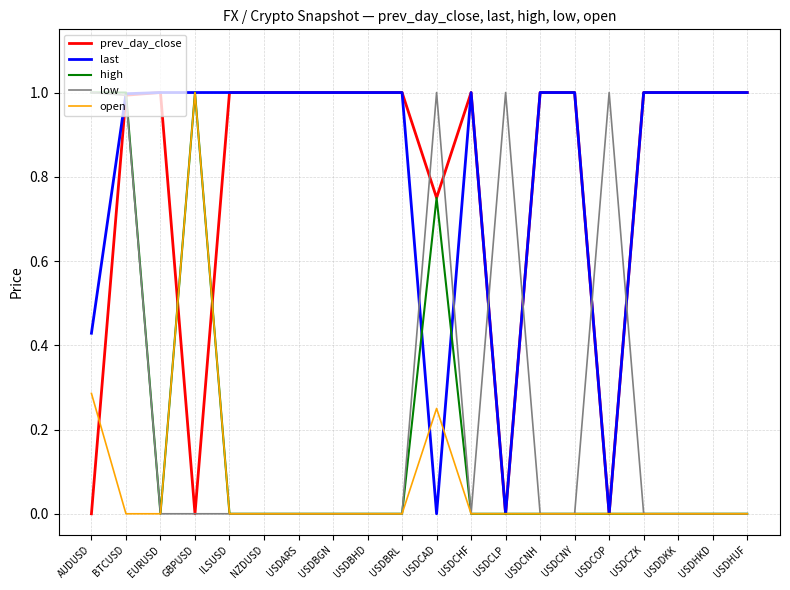

Is it true that low equals 0.0 at USDCZK?

True